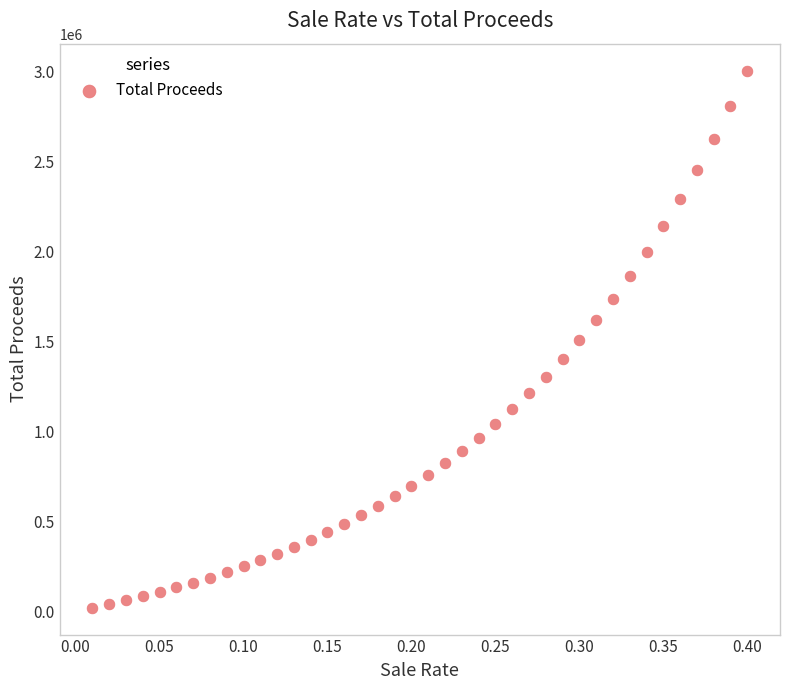

What is the range of Y values (max minus min)?

2986976.2